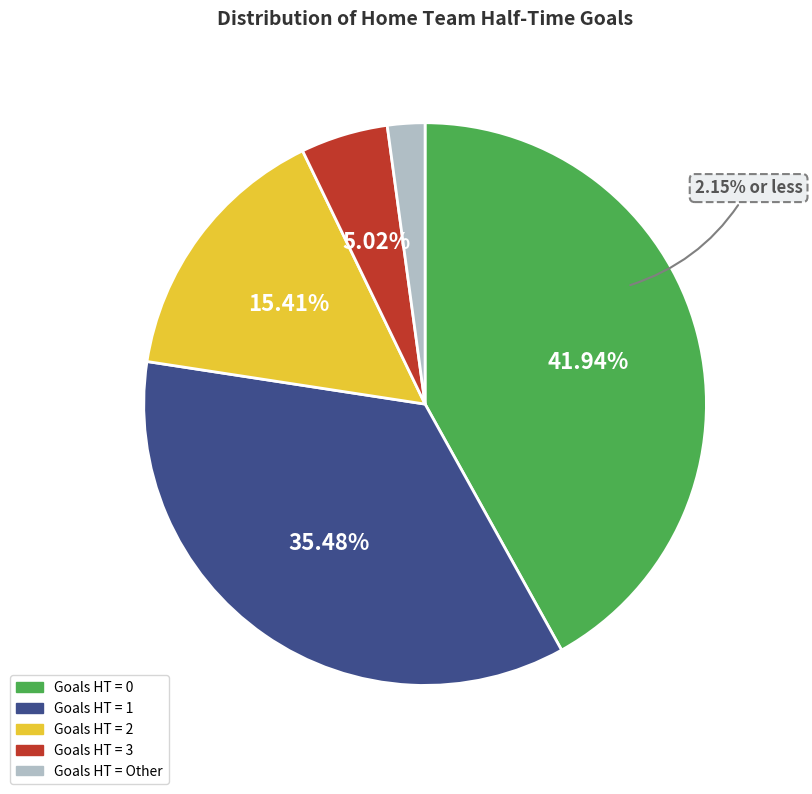

The 4 slice represents 9% of the pie. True or false?

False